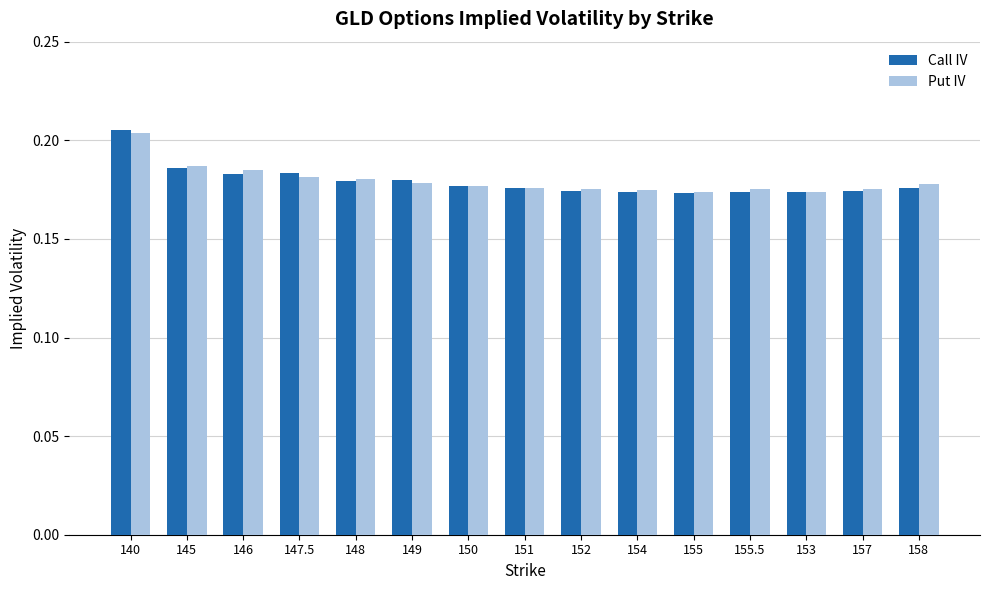

Which category has the highest value in the Put IV series?

140